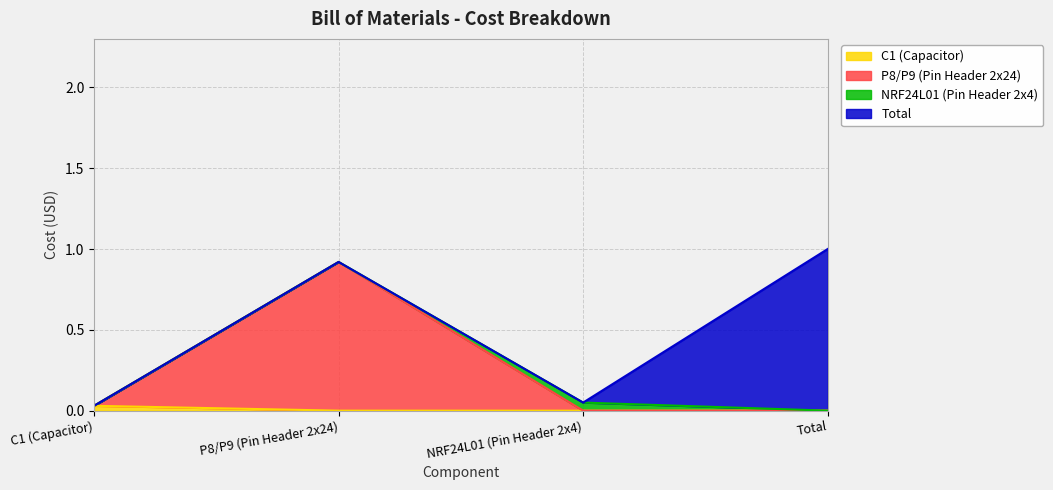

What is the sum of the values at NRF24L01 (Pin Header 2x4) and Total?

1.1